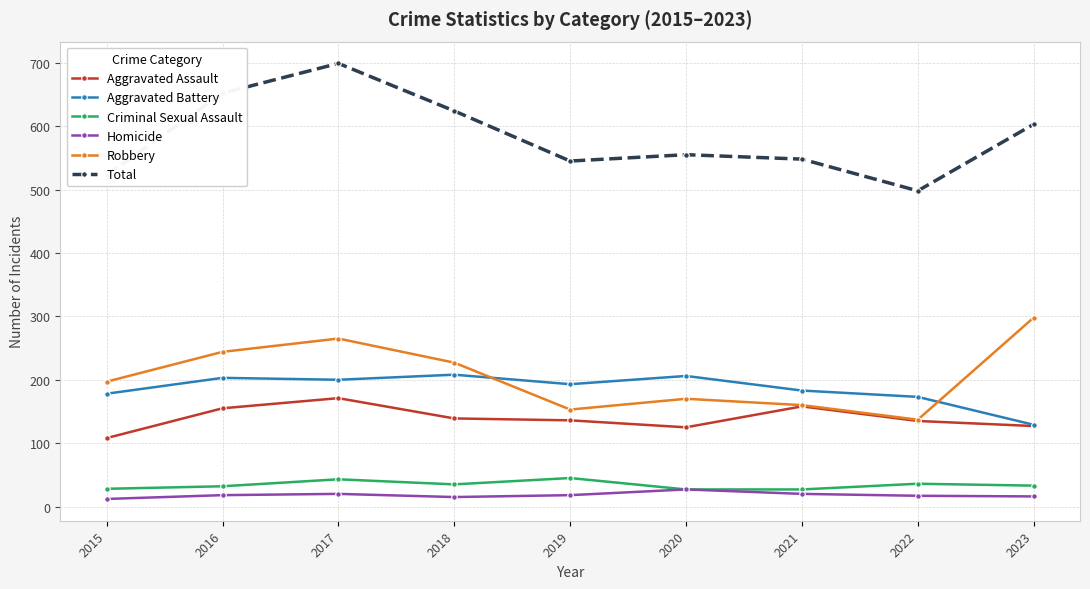

At how many categories does at least one series exceed 409?

9